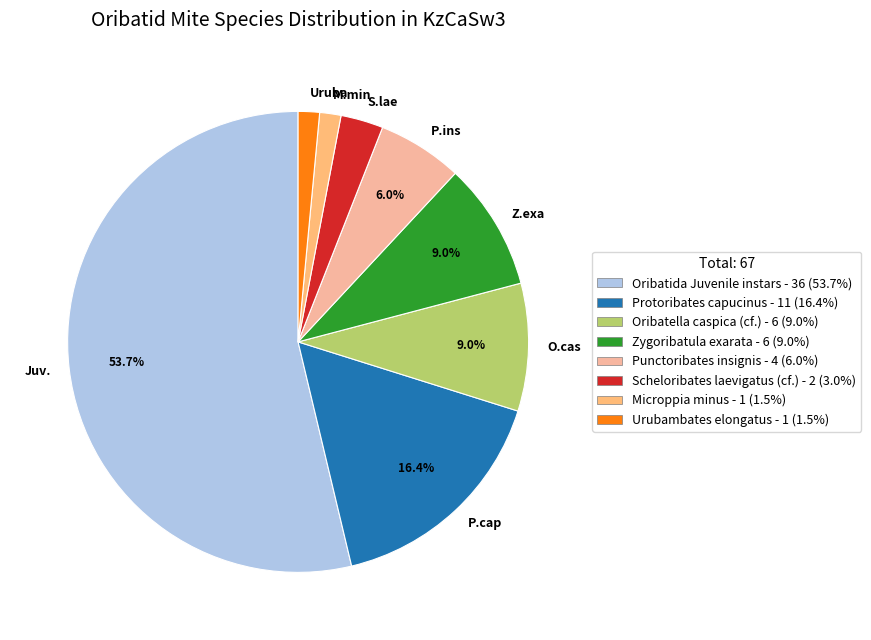

Between M.min and Juv., which is larger?

Juv.